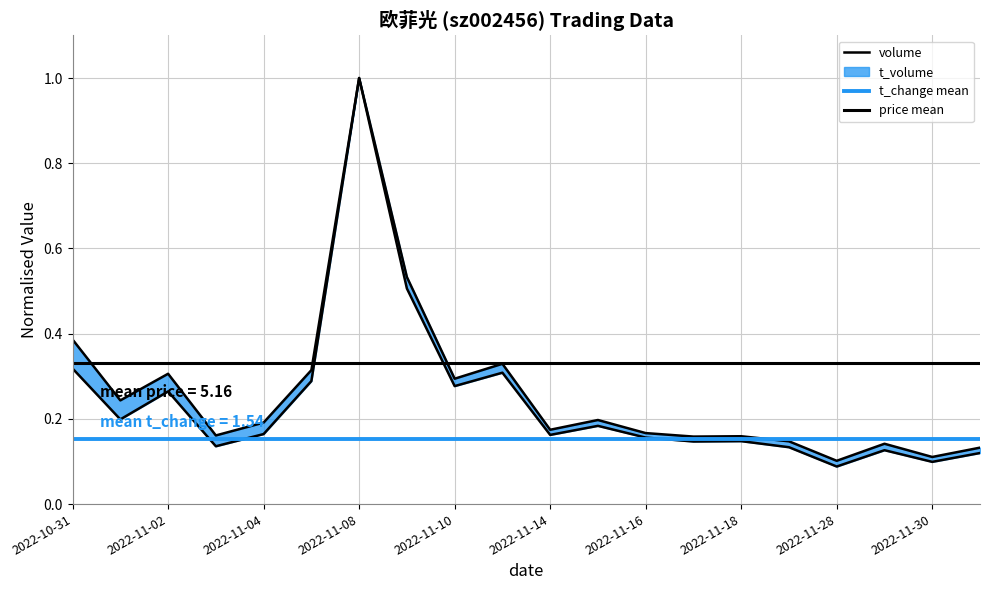

What is the value of the t_volume point at the 11th from the left?

0.2